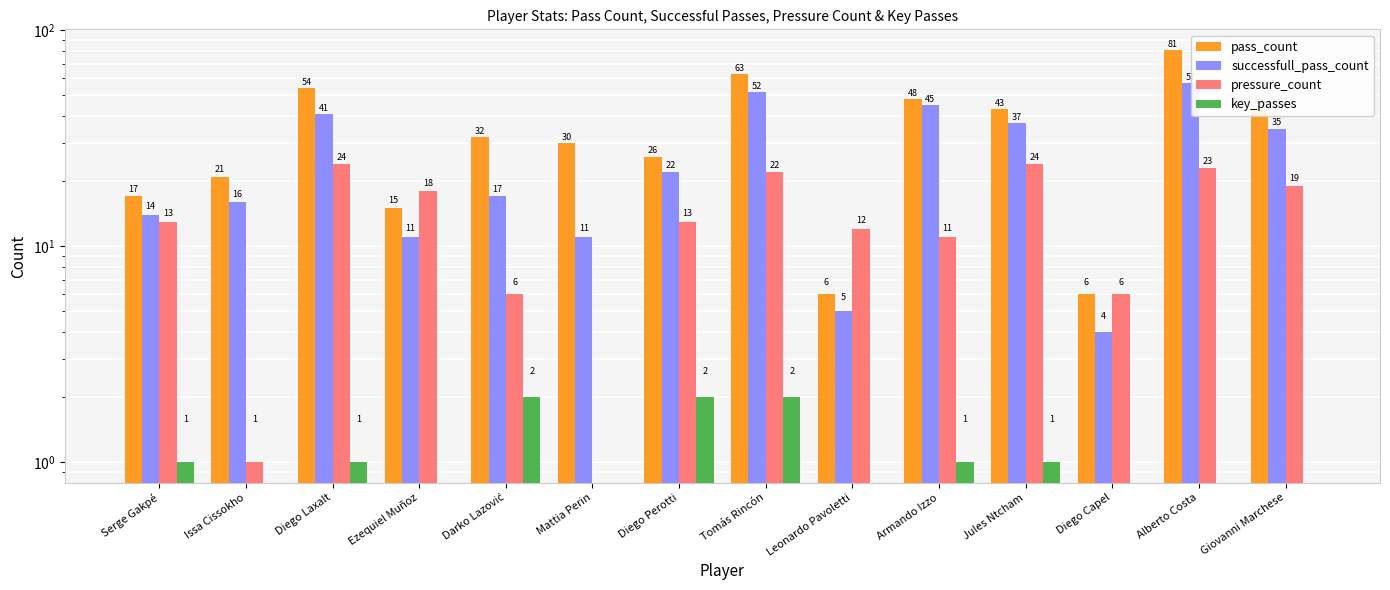

True or false: successfull_pass_count has a value of 35 at Giovanni Marchese.

True